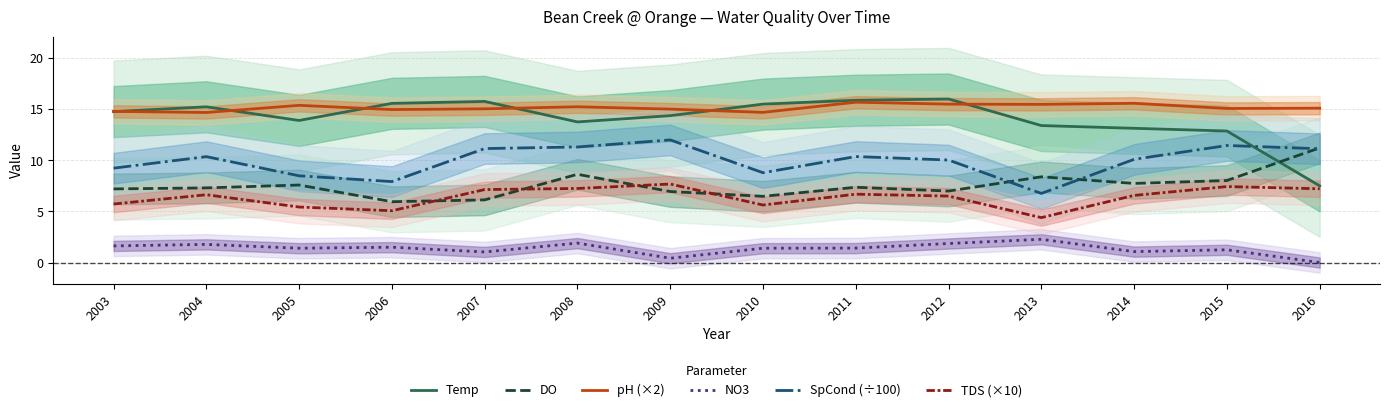

Which has a higher value, 2010 or 2015?

2010